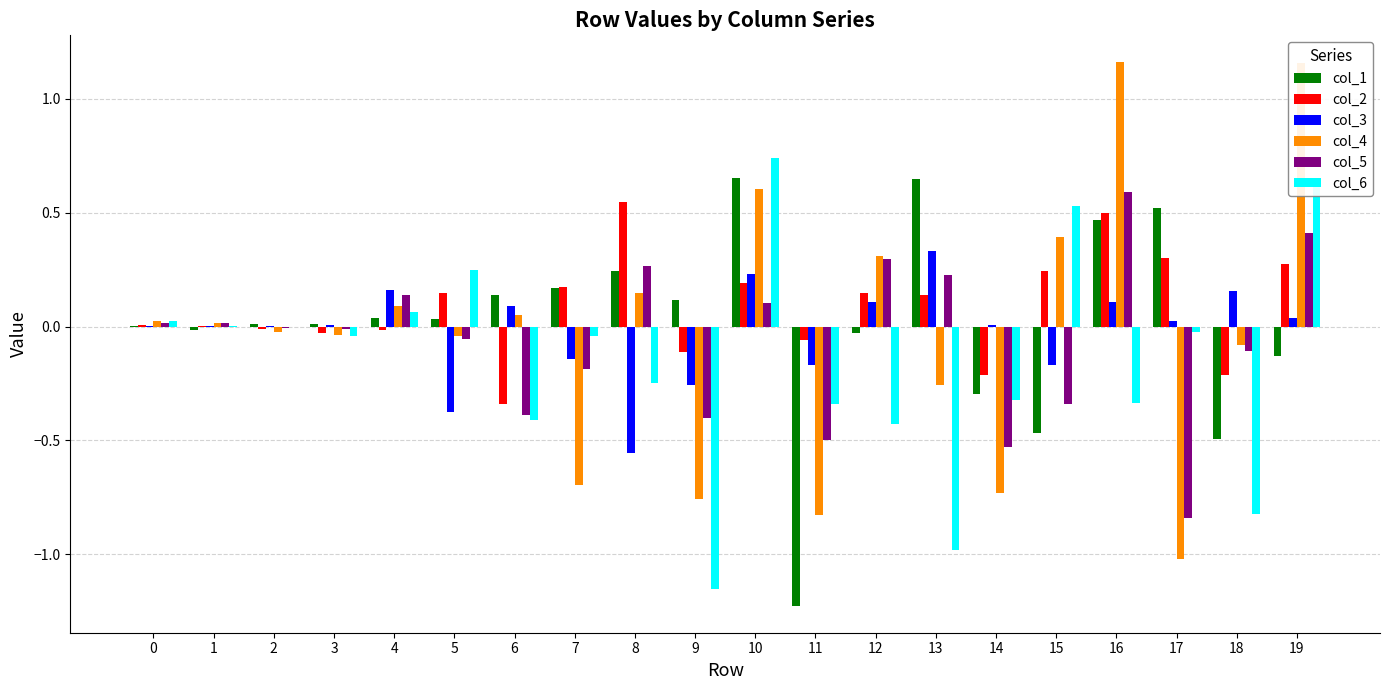

Is it true that col_5 equals 0.3 at 12?

True